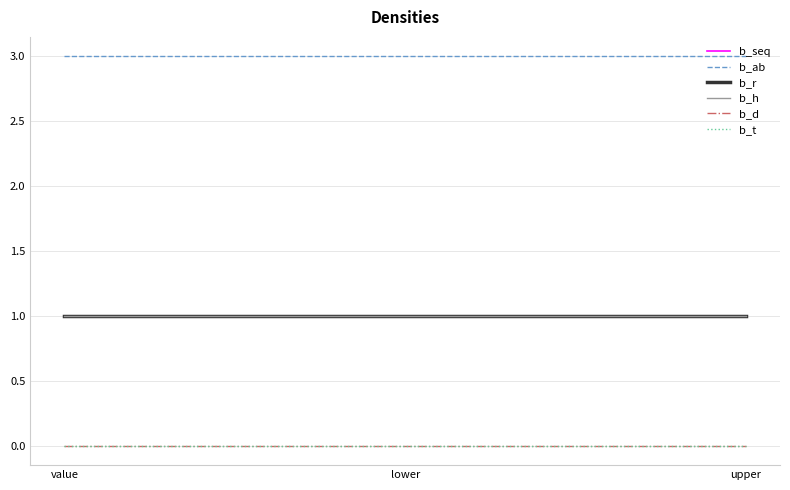

Is this an area chart (filled region under the line)?

No